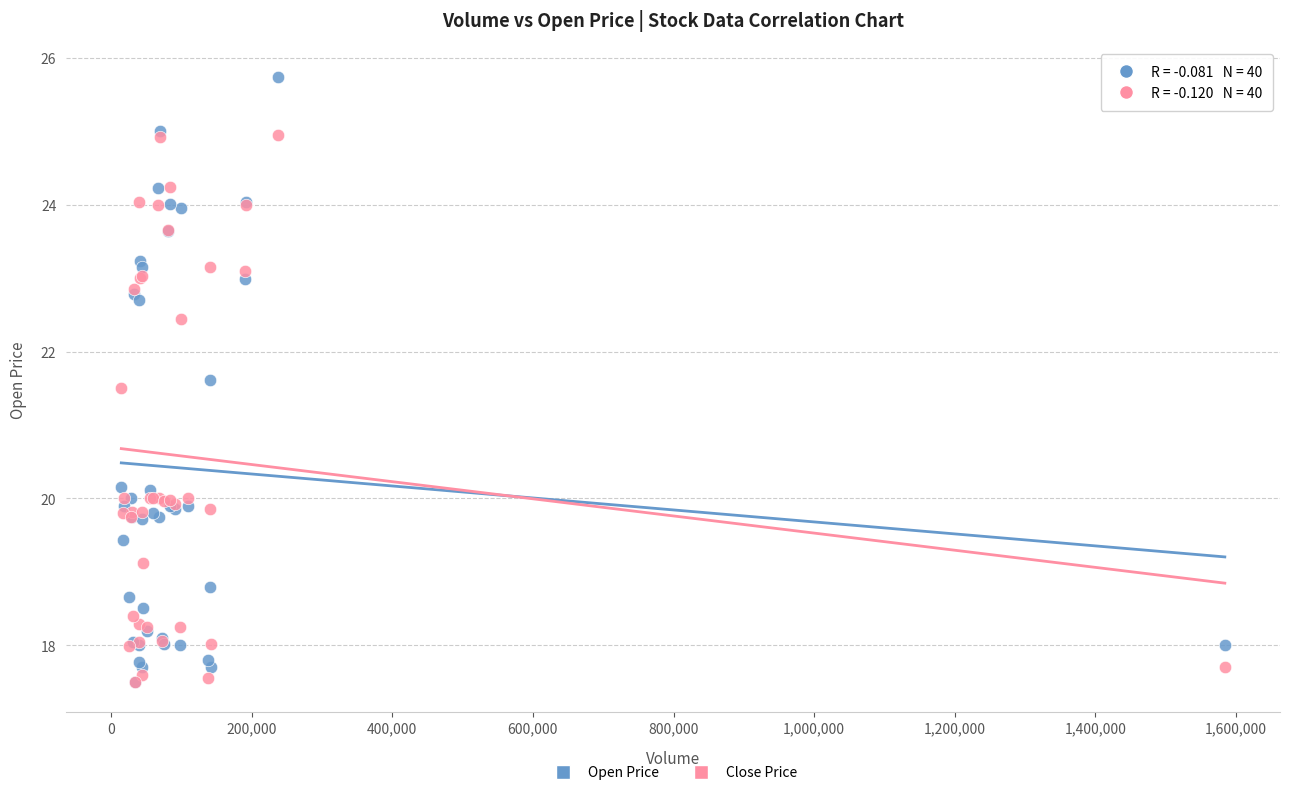

Across all series, what Y value is closest to 21?

21.5